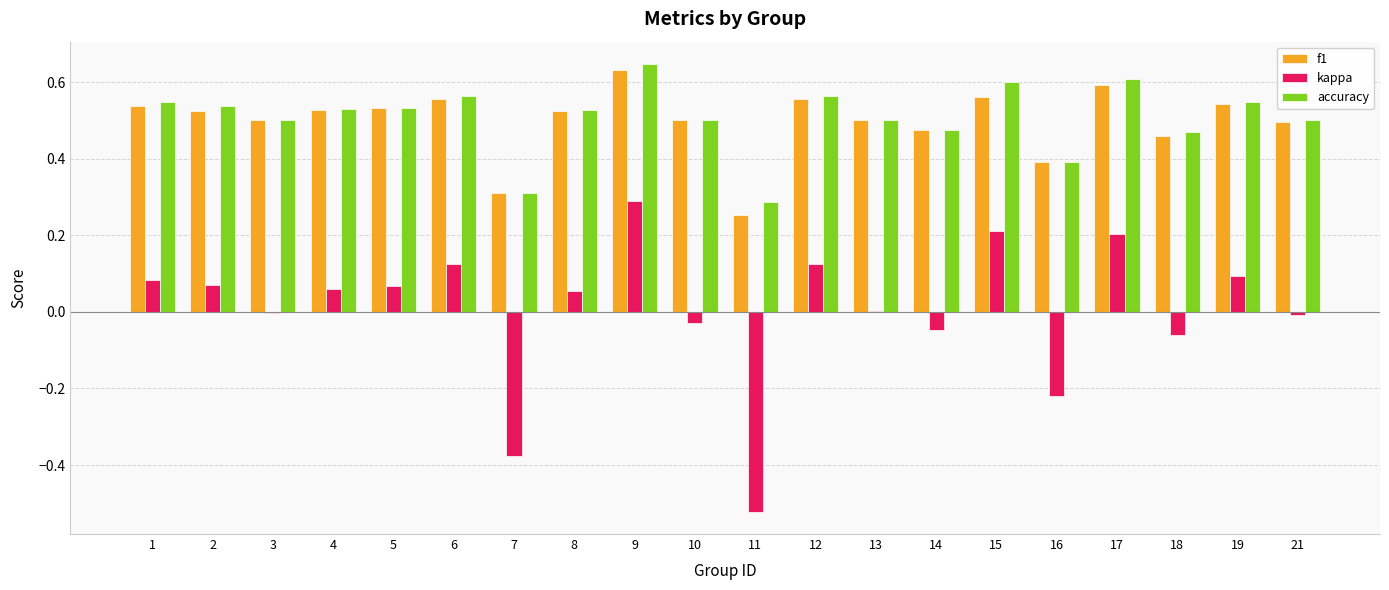

At which label does f1 reach its peak?

9